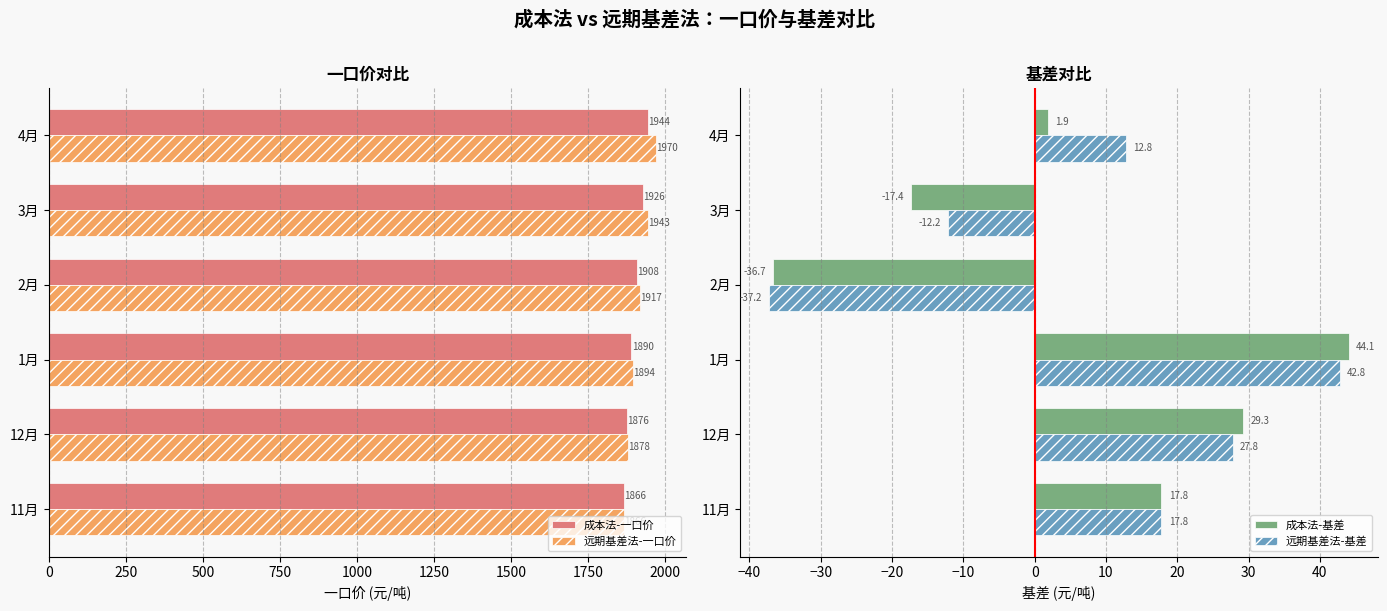

Rank the categories by 远期基差法-一口价 value from lowest to highest.

11月, 12月, 1月, 2月, 3月, 4月